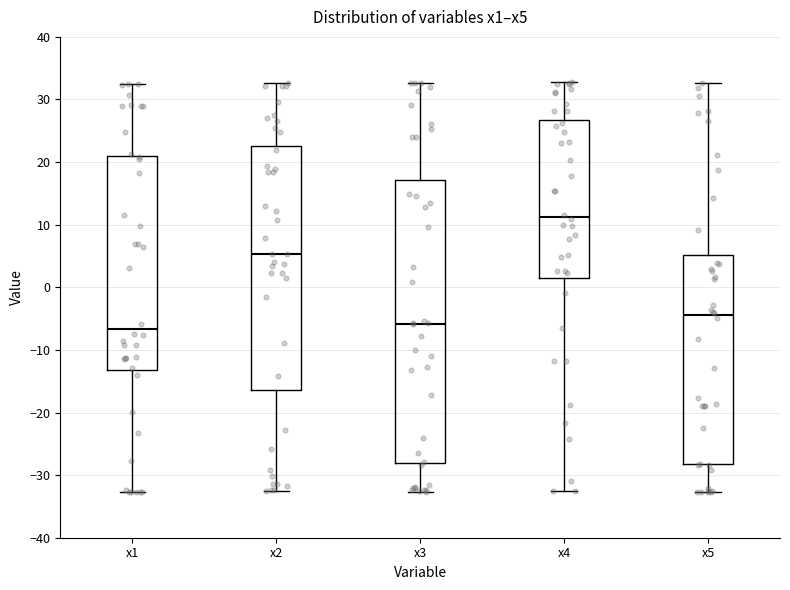

Where is the lower edge of the box for x4 on the y-axis? The values are not printed on the chart, so give them approximately, as read against the axis.

2